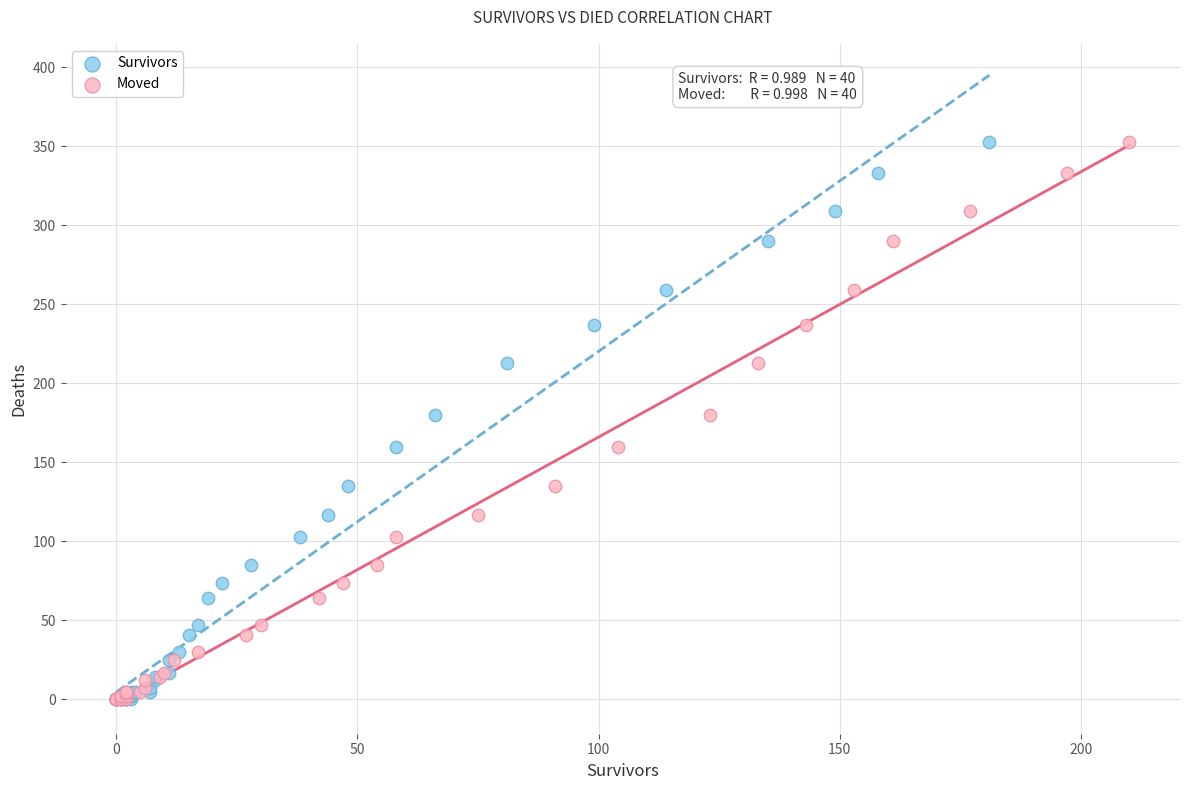

What are all the series names shown in the legend?

Survivors, Moved